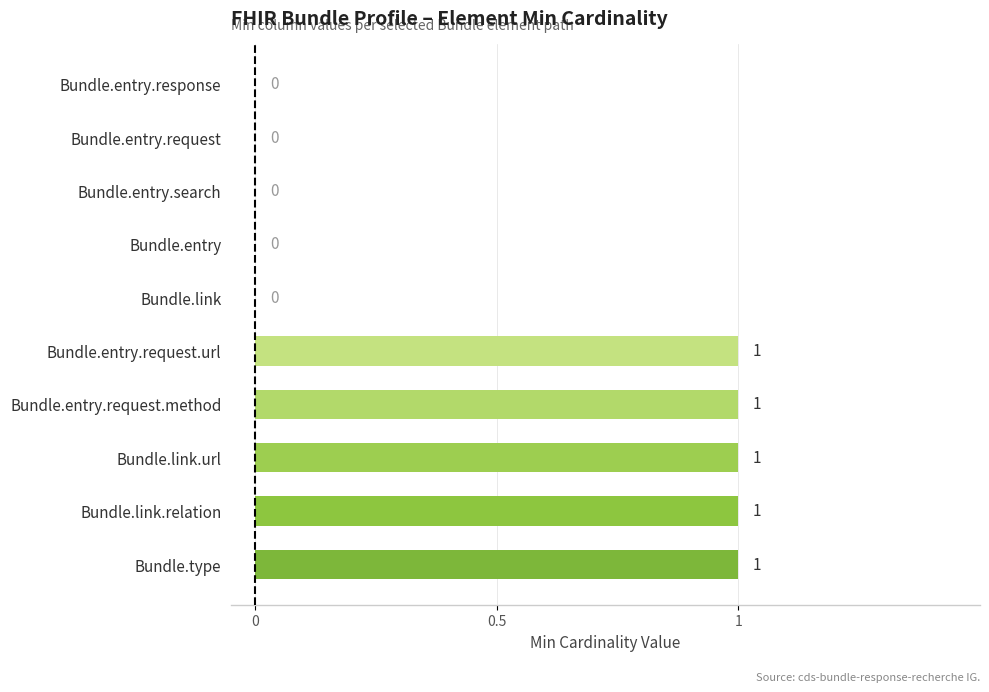

Which has a higher value, Bundle.entry.search or Bundle.link.relation?

Bundle.link.relation